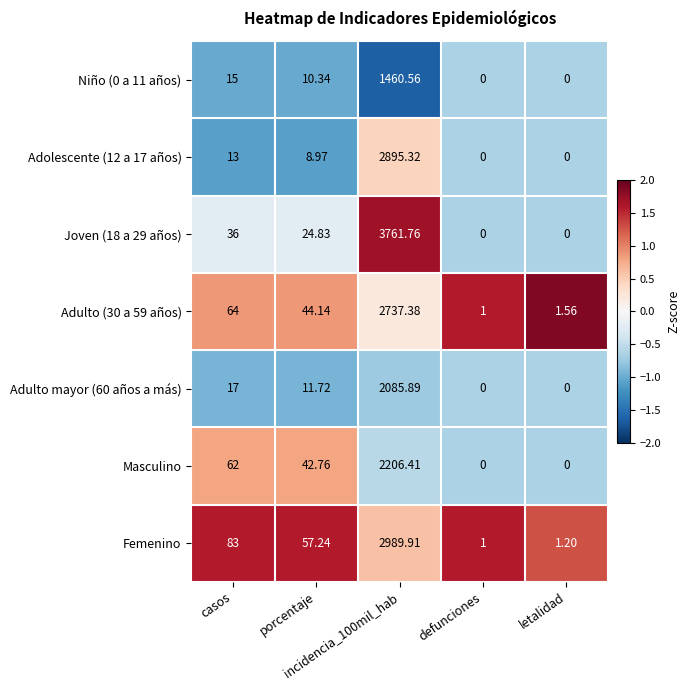

How many series are shown in this chart?

7